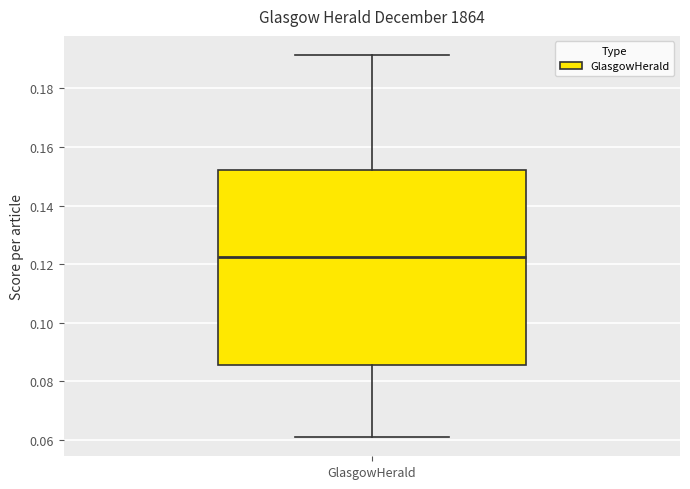

Transcribe this box plot: give where the median line is, the range the box spans, and where the two whiskers end, as read against the y-axis. The values are not printed on the chart, so give them approximately, as read against the axis.

median 0.122, box 0.086 to 0.152, whiskers 0.060 to 0.192